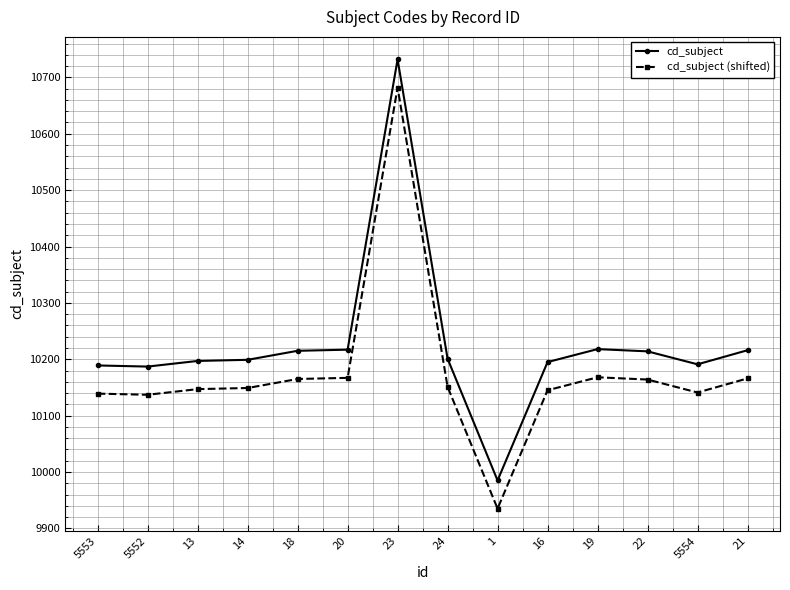

True or false: cd_subject has a value of 10201 at 24.

True